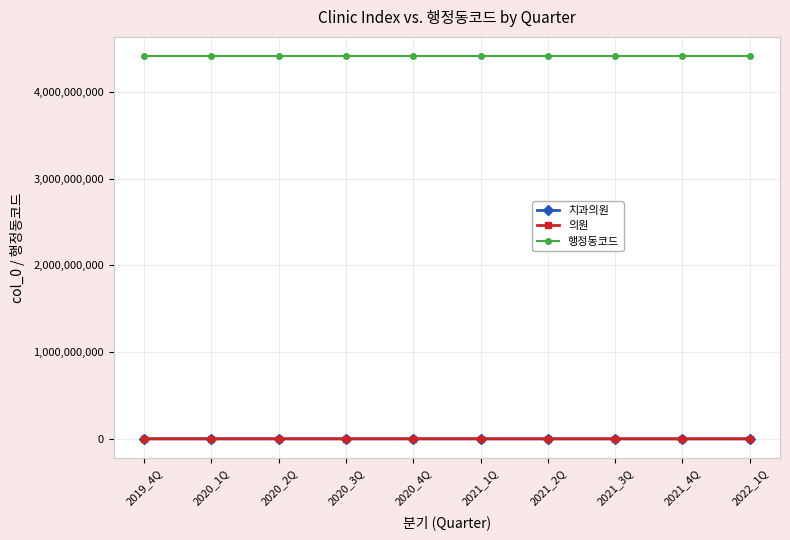

What is the lowest value of the 행정동코드 series?

4413154000